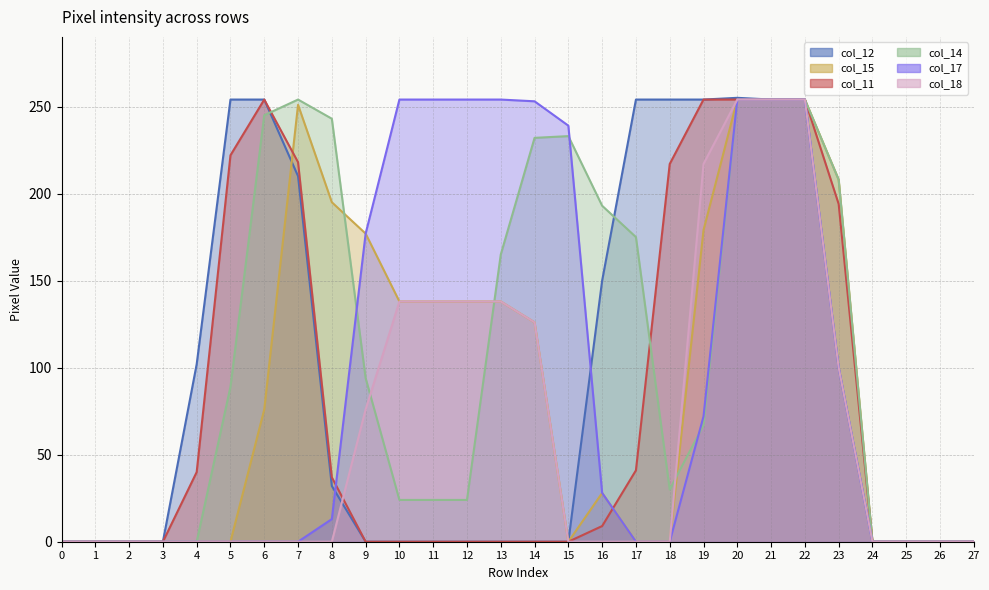

True or false: col_18 and col_17 cross at least once.

False